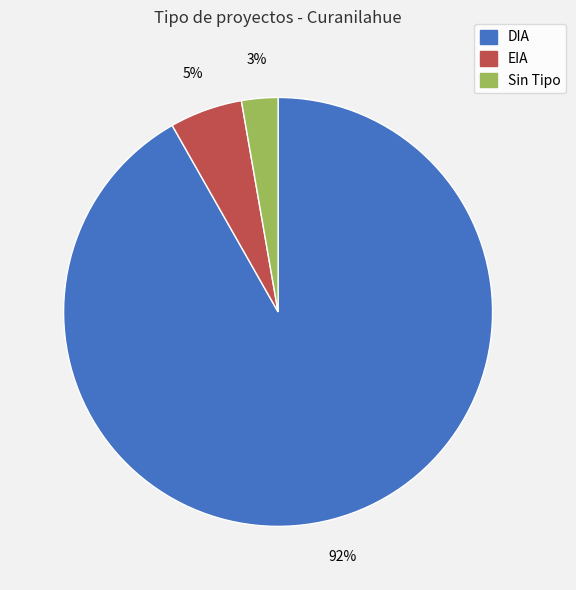

How many segments does this pie chart have?

3